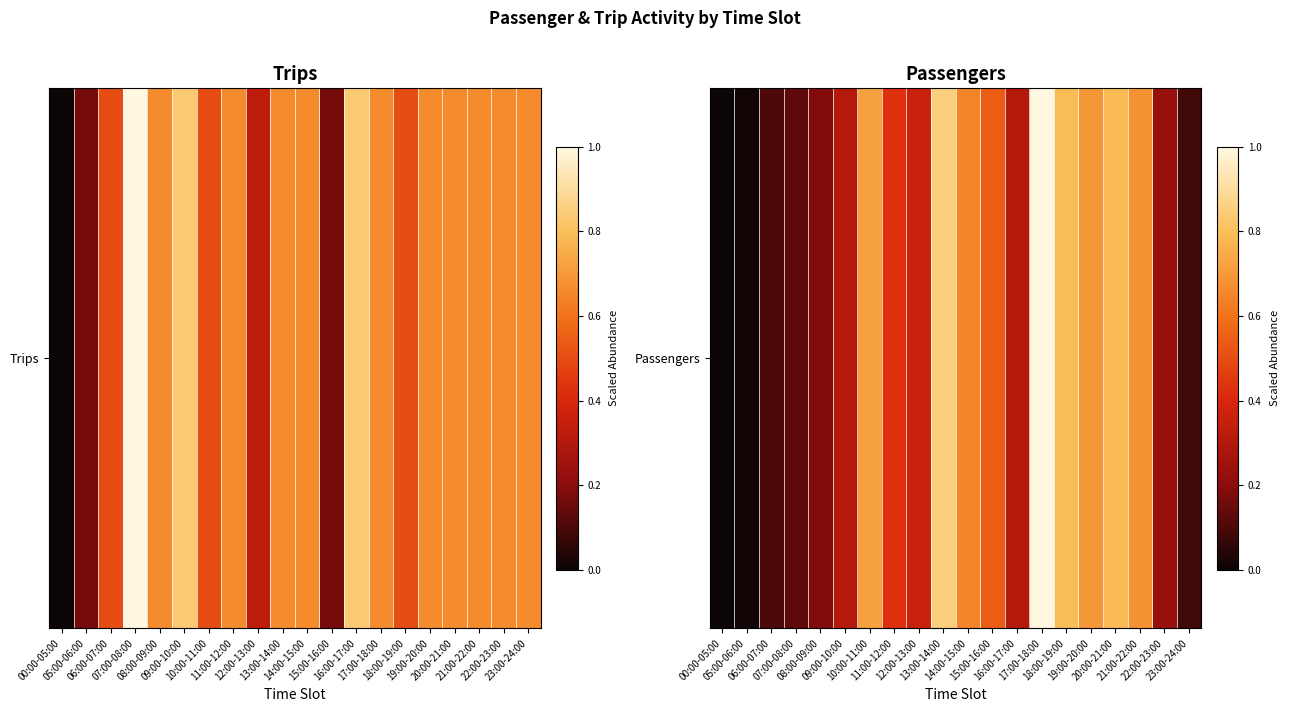

What is the difference between the values at 08:00-09:00 and 16:00-17:00?

0.1